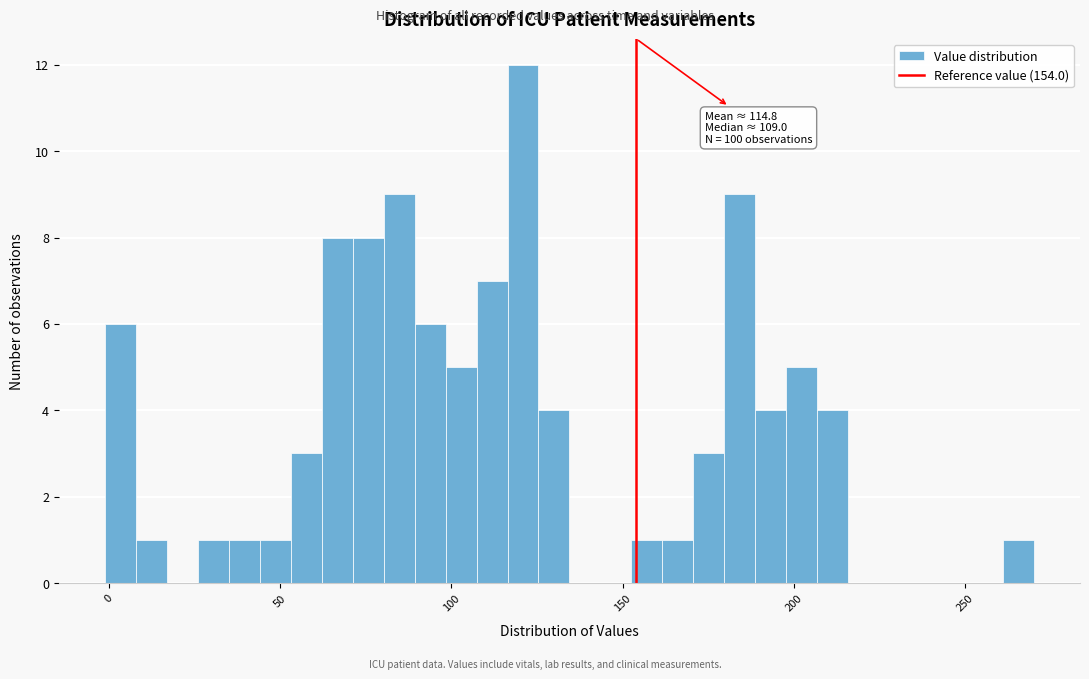

Around what value on the x-axis is the tallest bar? Give the approximate position of its centre, as read against the axis.

120